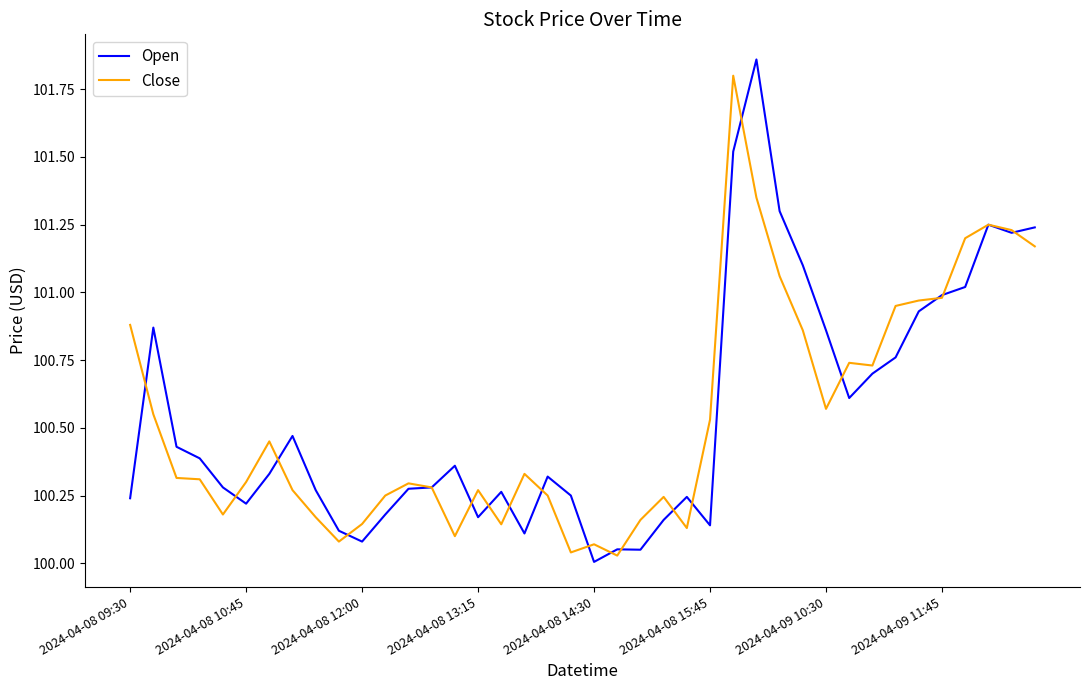

At which label is Close closest to 100?

21